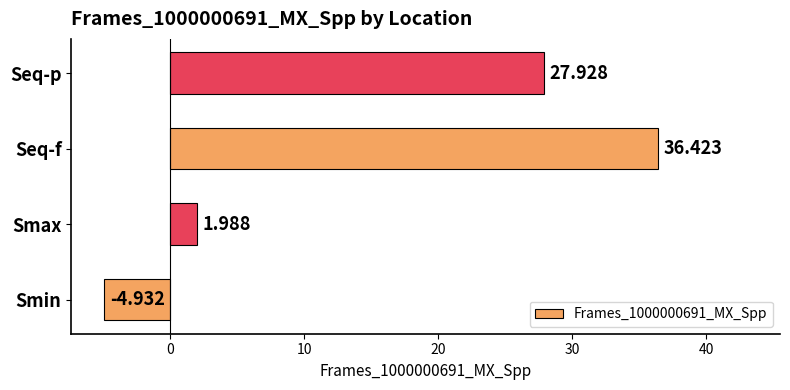

How many data points does each series have?

4